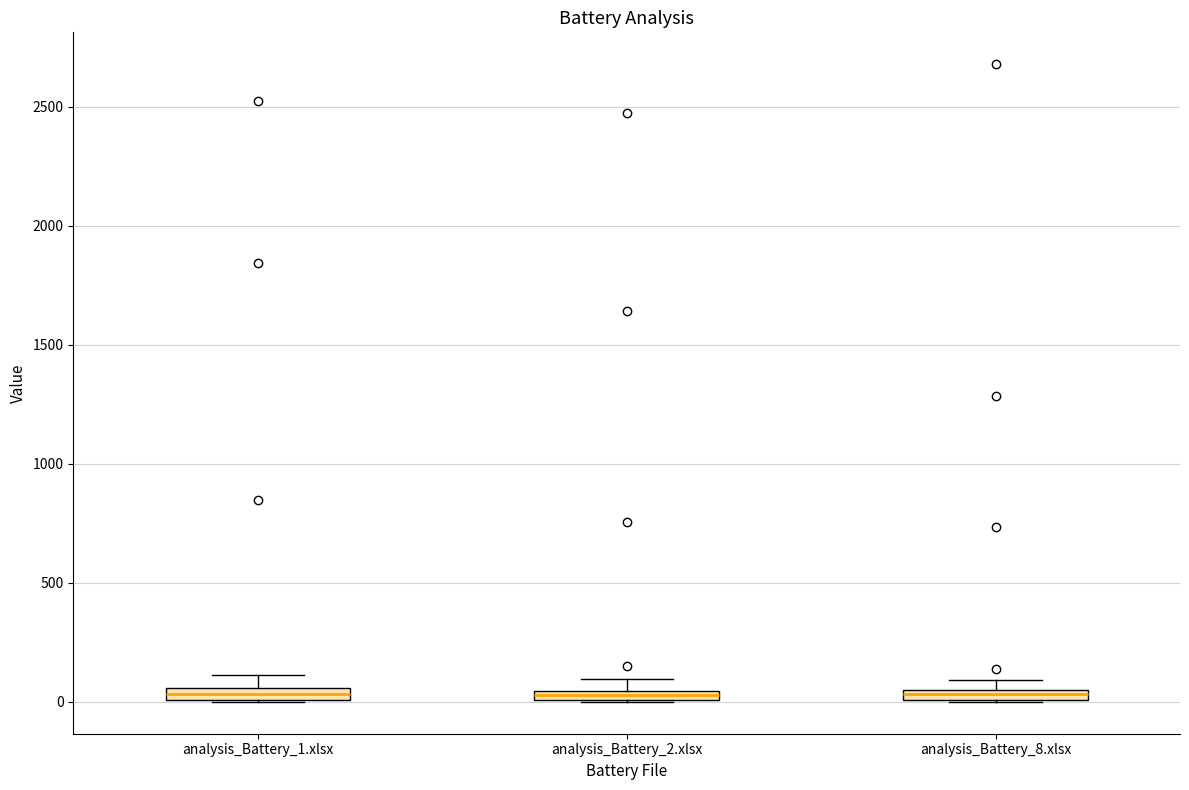

Where is the lower edge of the box for analysis_Battery_8.xlsx on the y-axis? The values are not printed on the chart, so give them approximately, as read against the axis.

0